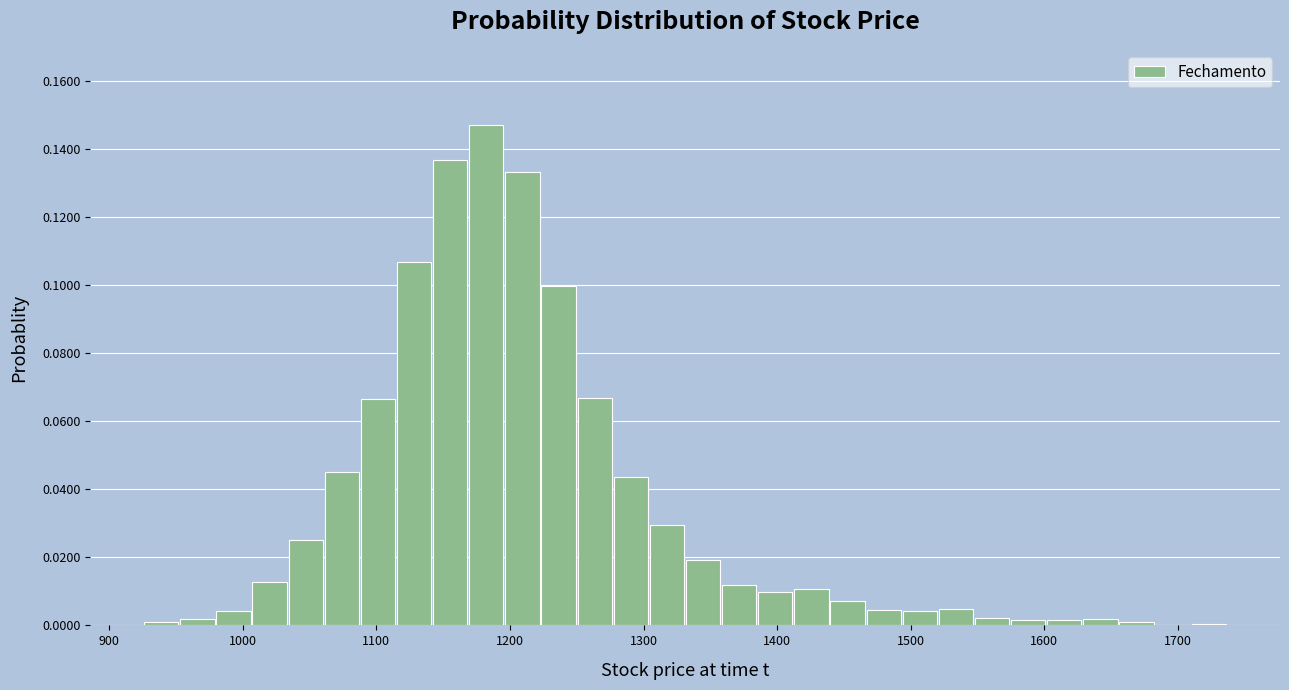

Read against the x-axis, roughly where is the centre of the tallest bar?

1180